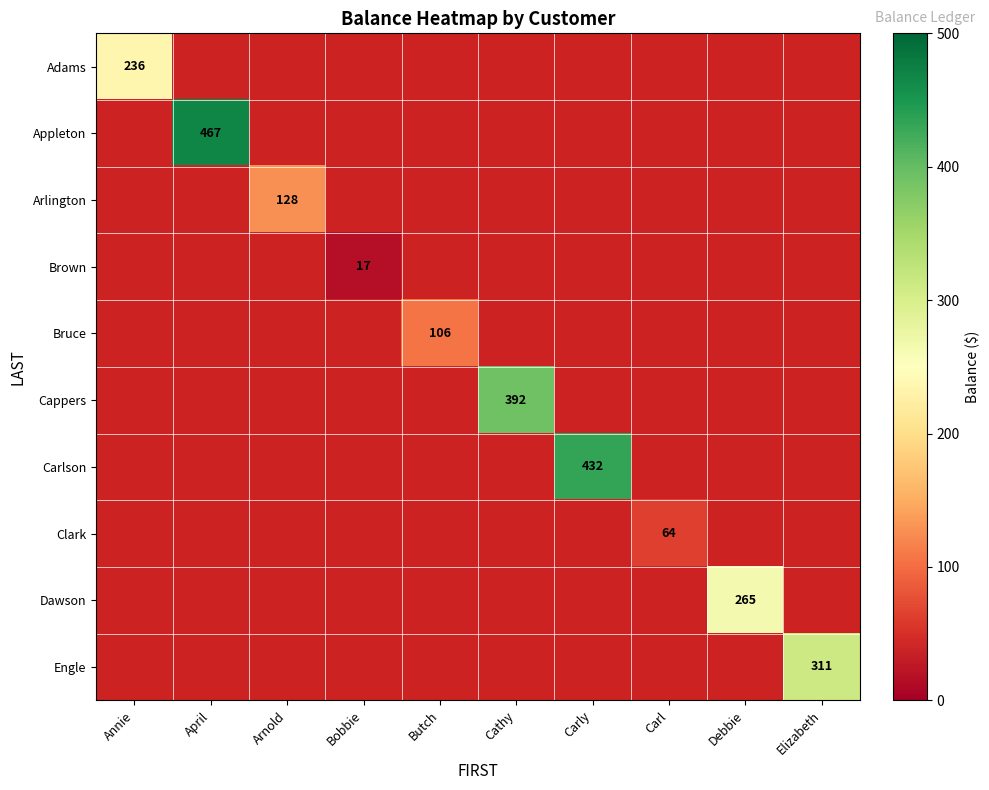

True or false: Engle has a value of 426 at Elizabeth.

False